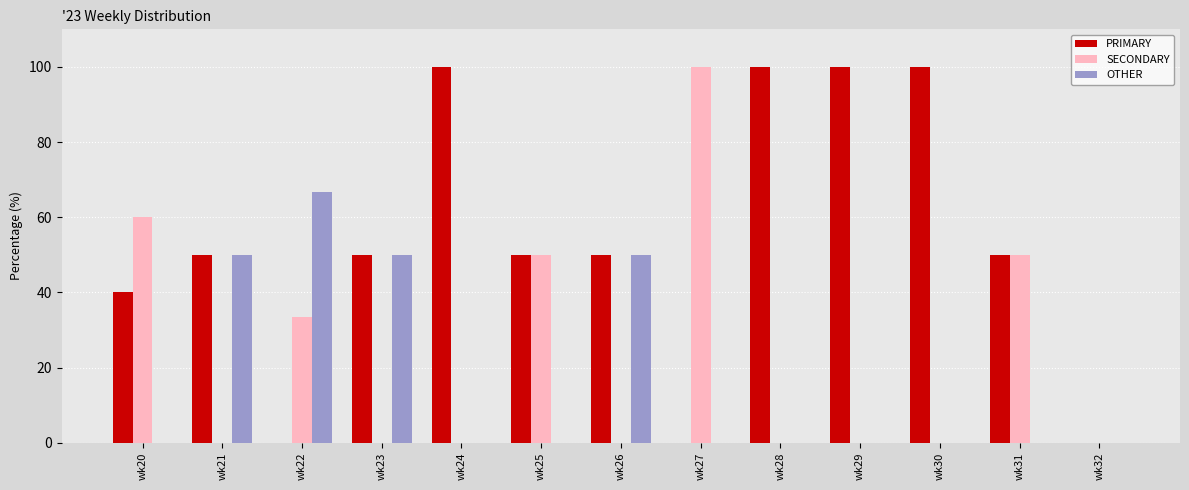

What is the maximum value shown in the chart?

100.0